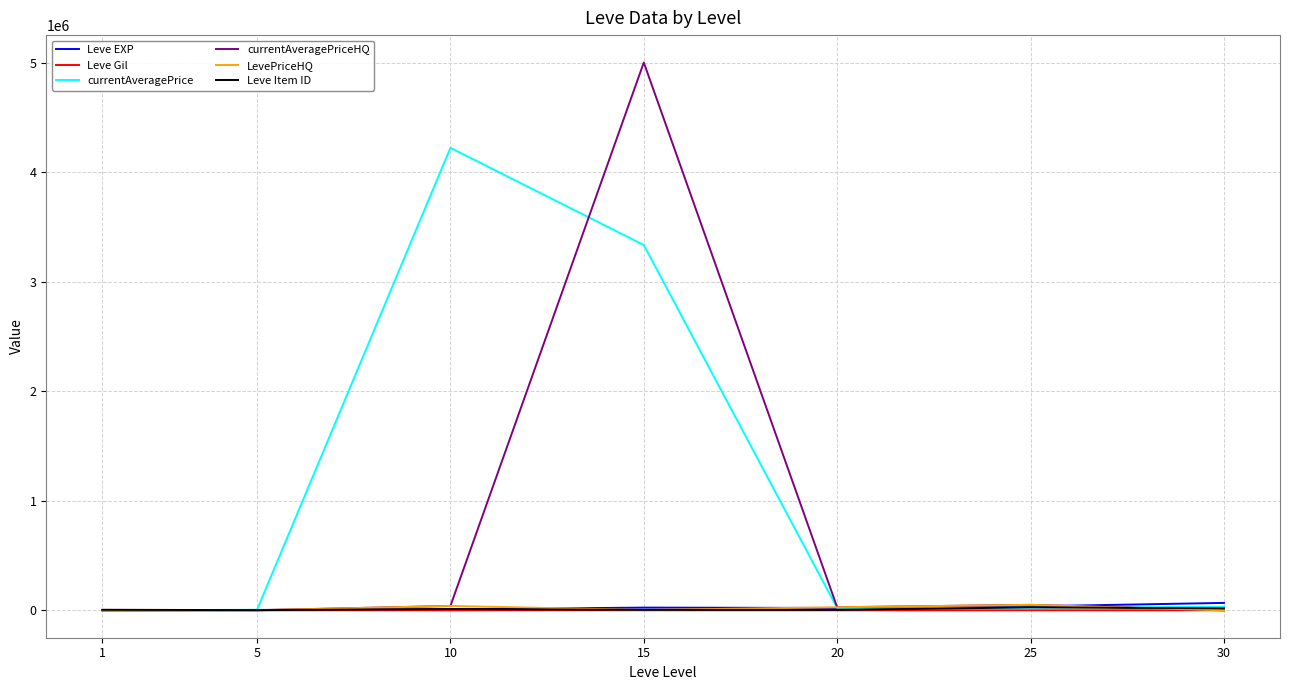

At which category is the sum across all series the highest?

15